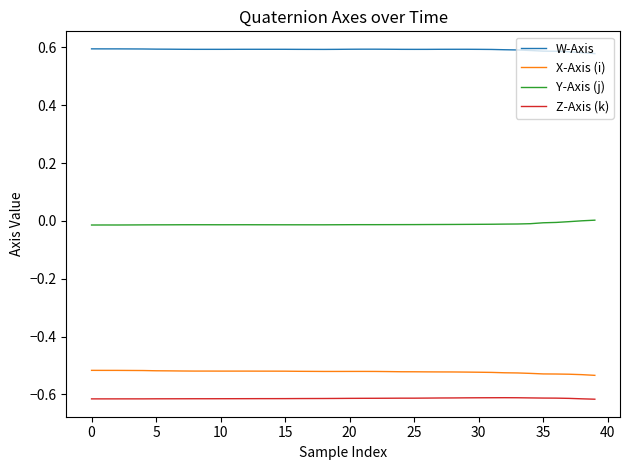

True or false: Z-Axis (k) and Y-Axis (j) intersect in this chart.

False